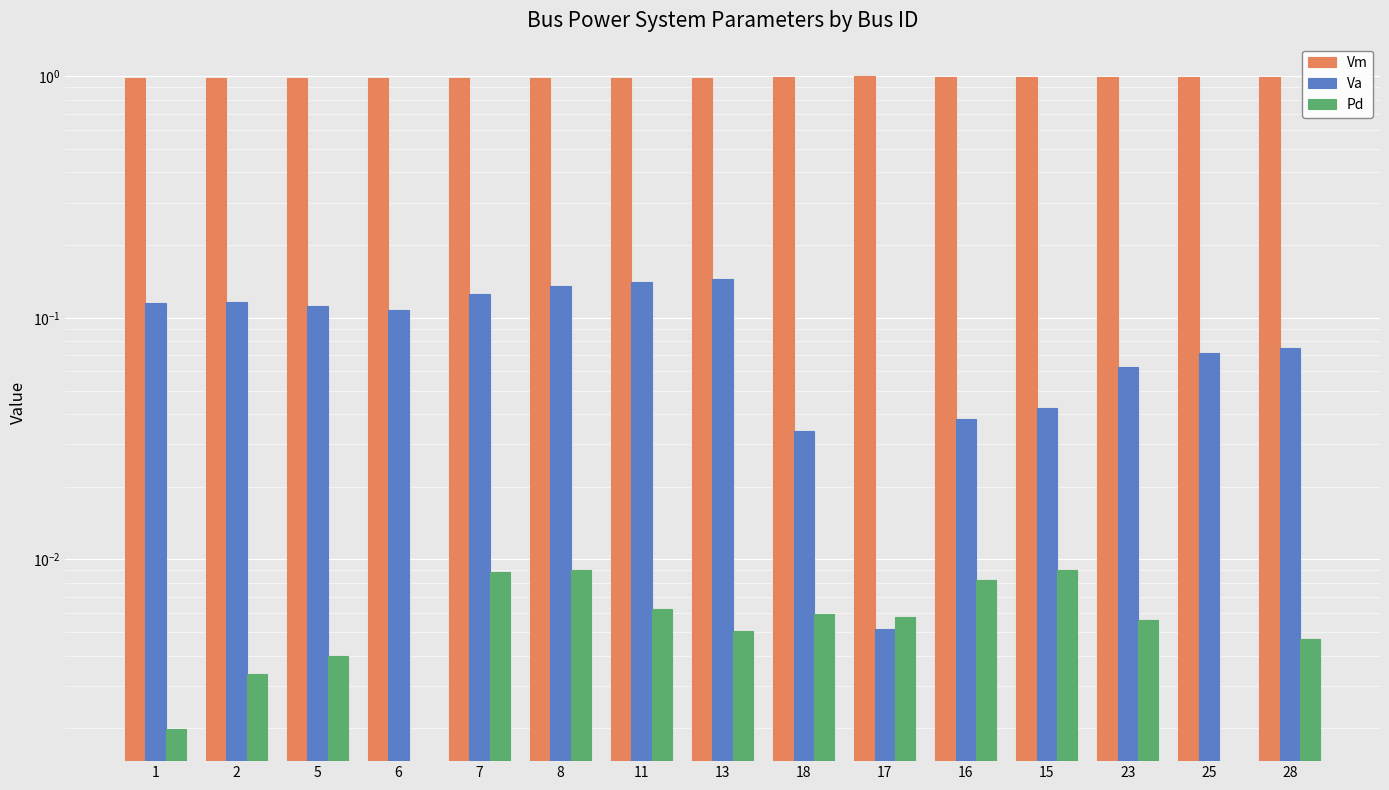

Reading left to right, extract all data points from this chart.

Vm: 1=1.0	2=1.0	5=1.0	6=1.0	7=1.0	8=1.0	11=1.0	13=1.0	18=1.0	17=1.0	16=1.0	15=1.0	23=1.0	25=1.0	28=1.0
Va: 1=0.1	2=0.1	5=0.1	6=0.1	7=0.1	8=0.1	11=0.1	13=0.1	18=0.0	17=0.0	16=0.0	15=0.0	23=0.1	25=0.1	28=0.1
Pd: 1=0.0	2=0.0	5=0.0	6=0.0	7=0.0	8=0.0	11=0.0	13=0.0	18=0.0	17=0.0	16=0.0	15=0.0	23=0.0	25=0.0	28=0.0